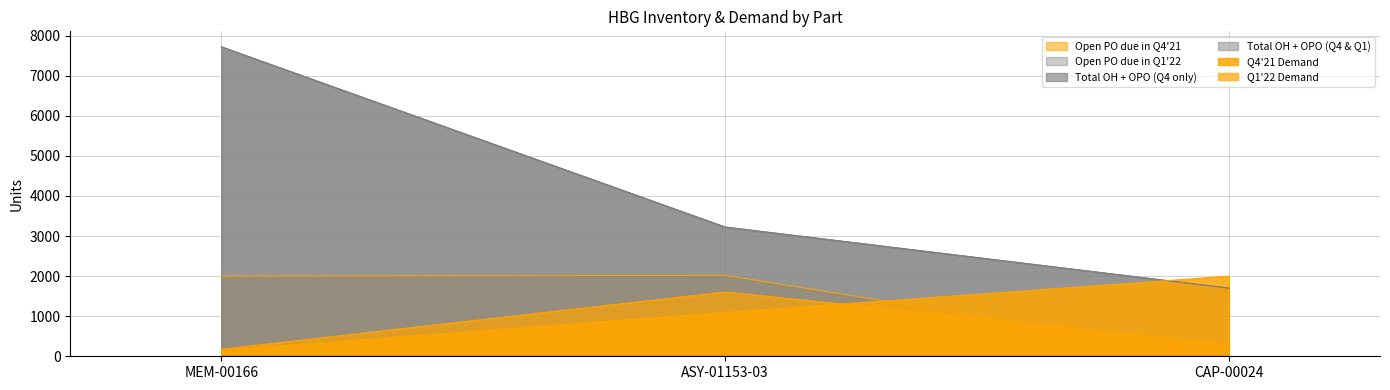

How many positive values does the Open PO due in Q4'21 series have?

2